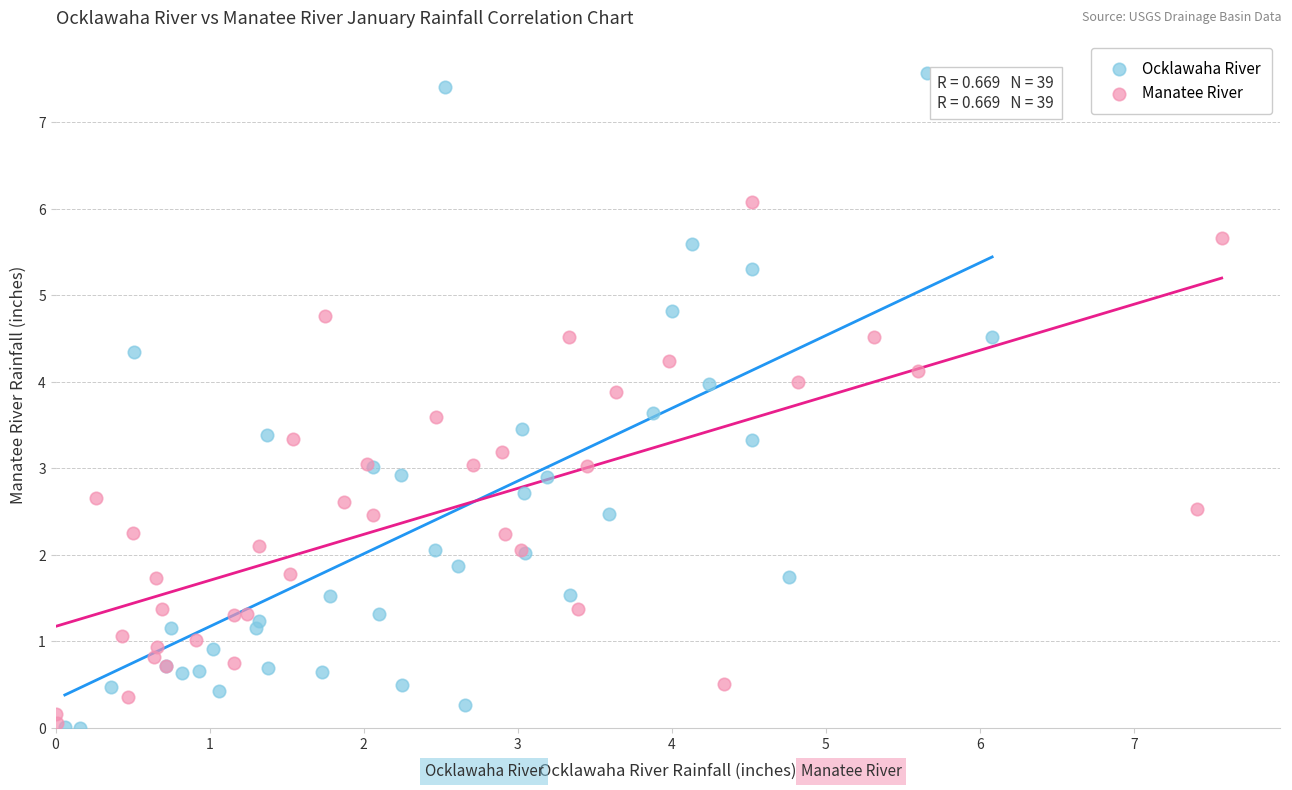

What are all the series names shown in the legend?

Ocklawaha River, Manatee River